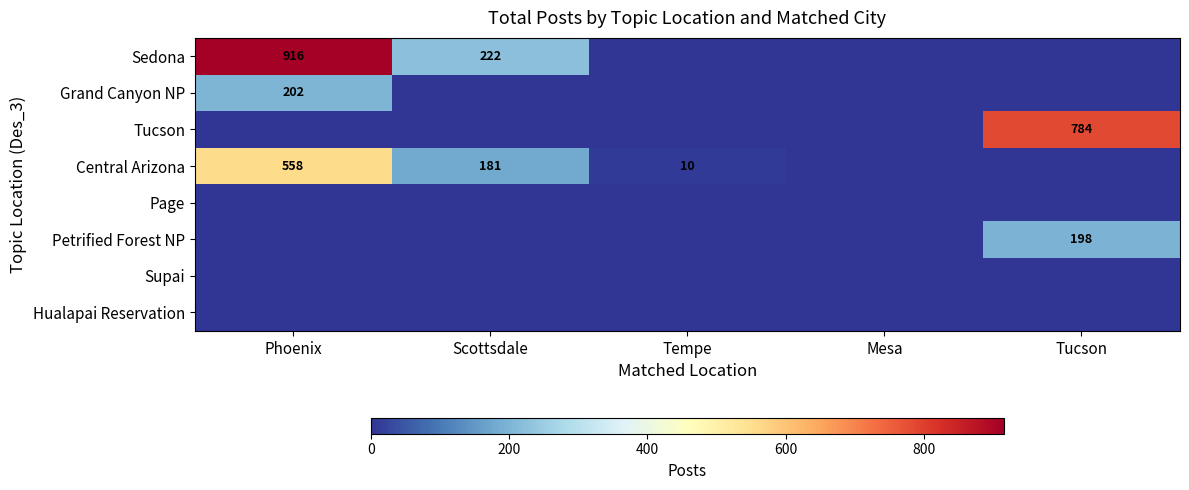

The value of Petrified Forest NP at Tucson is 198. True or false?

True